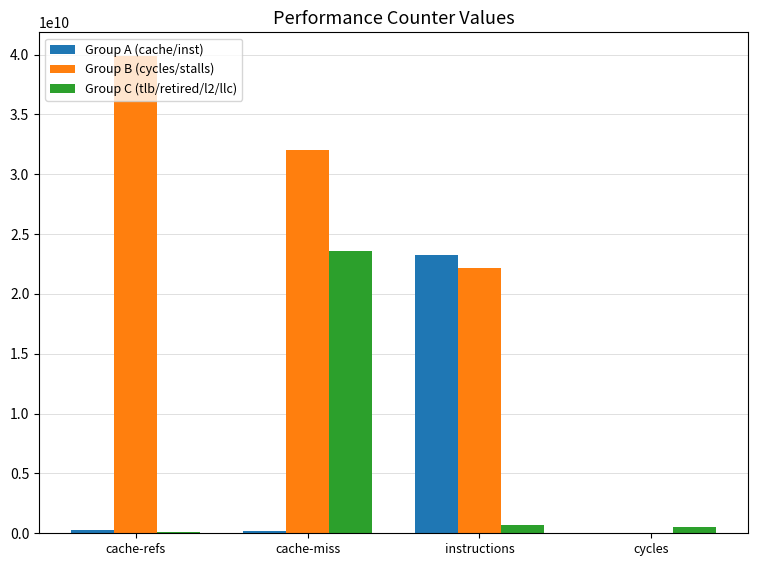

Which series has the largest total across all categories?

Group B (cycles/stalls)